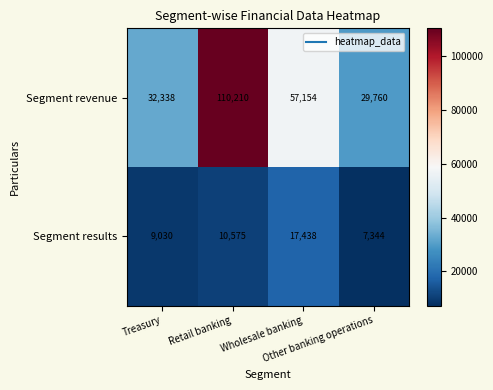

What is the minimum value shown in the chart?

7344